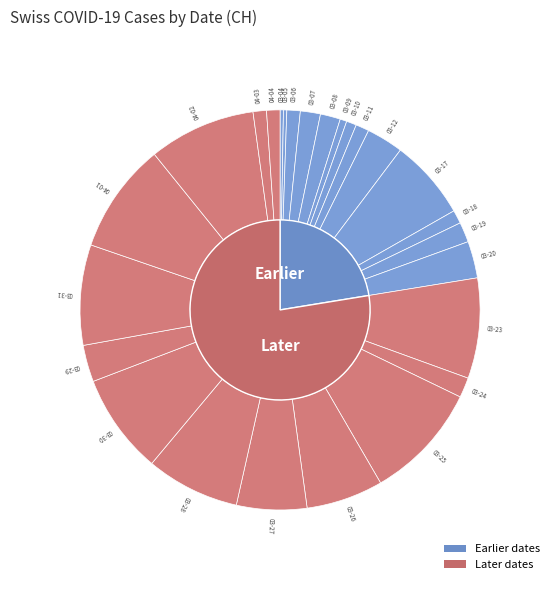

Combined, do 2020-02-27 and 2020-03-18 account for over 50%?

No